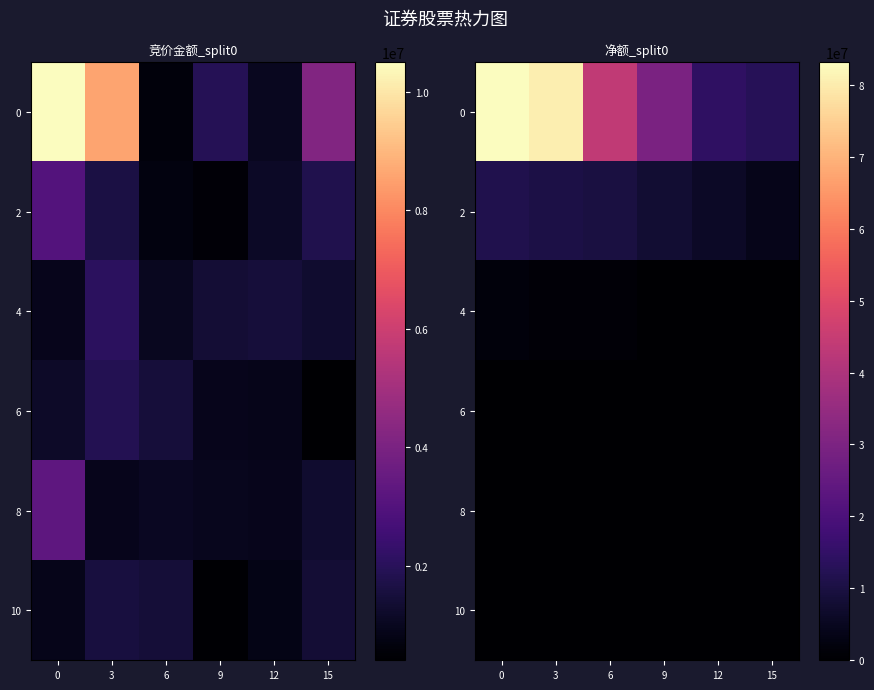

What is the difference between the maximum and minimum values in the row_0 series?

70444127